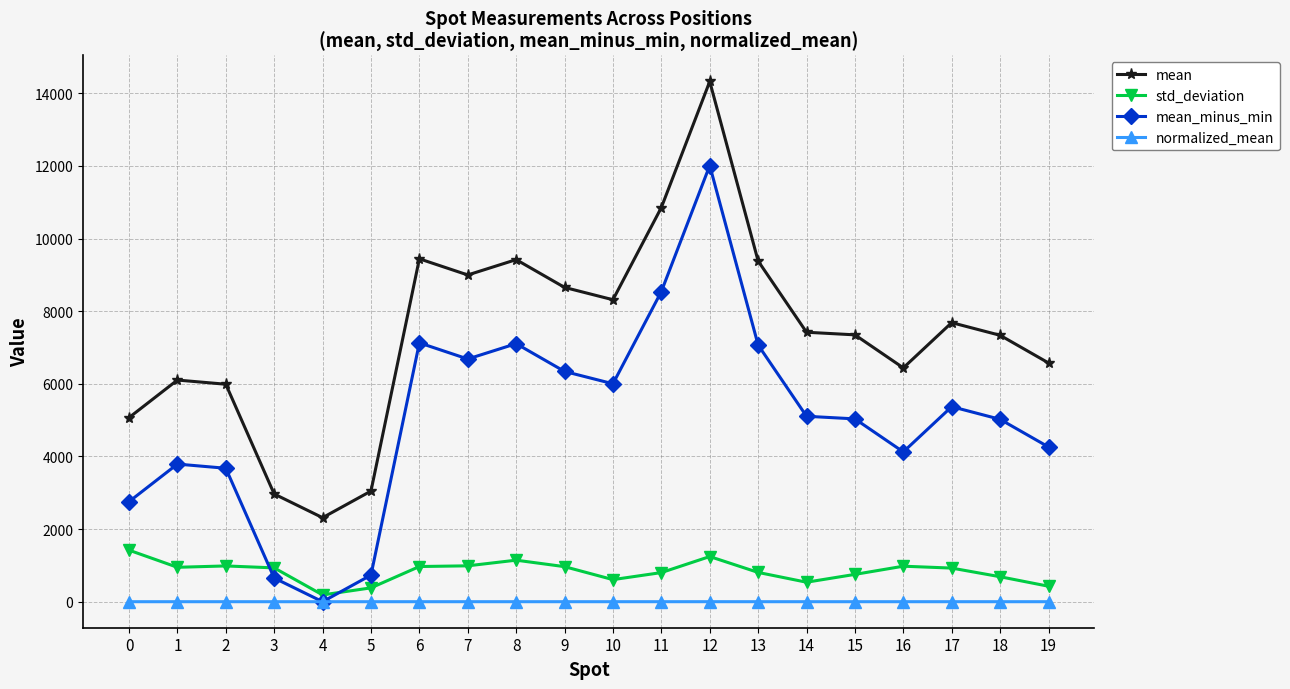

At 11, list the series in order from smallest to largest.

normalized_mean, std_deviation, mean_minus_min, mean